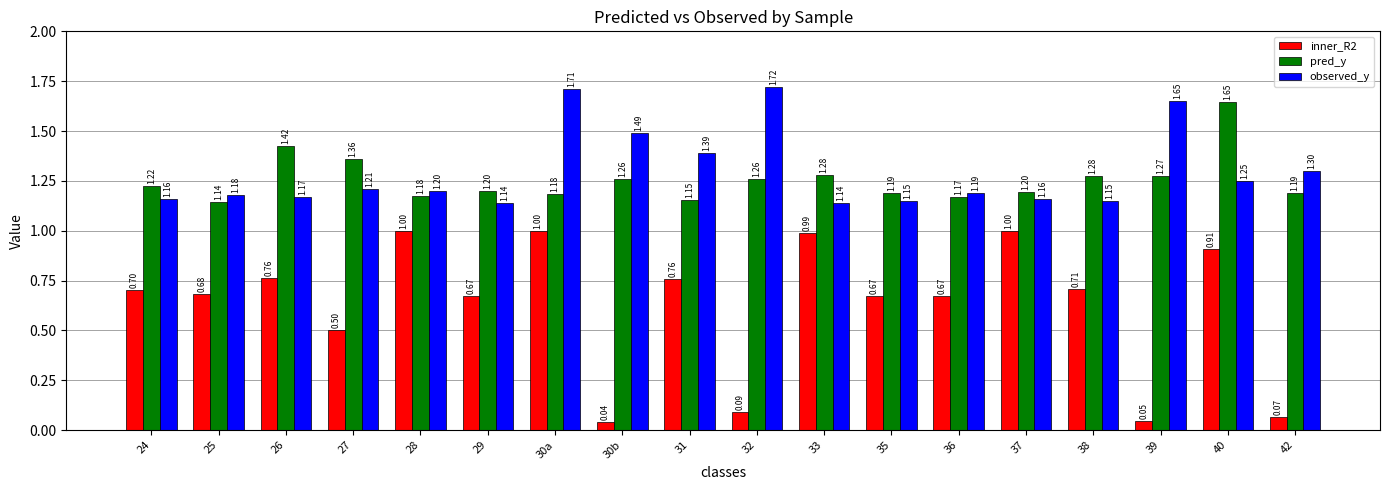

Which series has the largest total across all categories?

observed_y